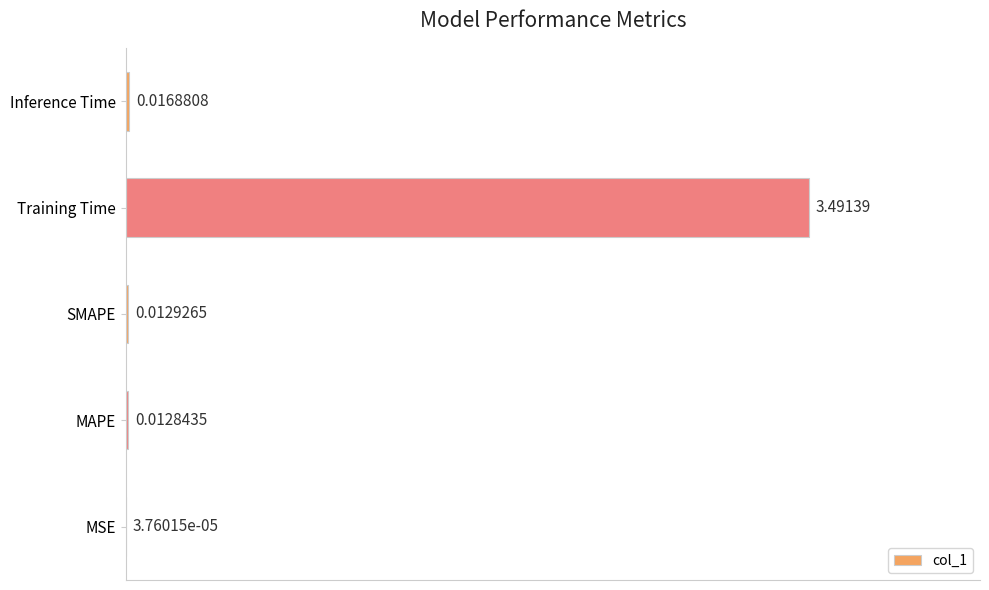

Which has a higher value, Inference Time or SMAPE?

Inference Time